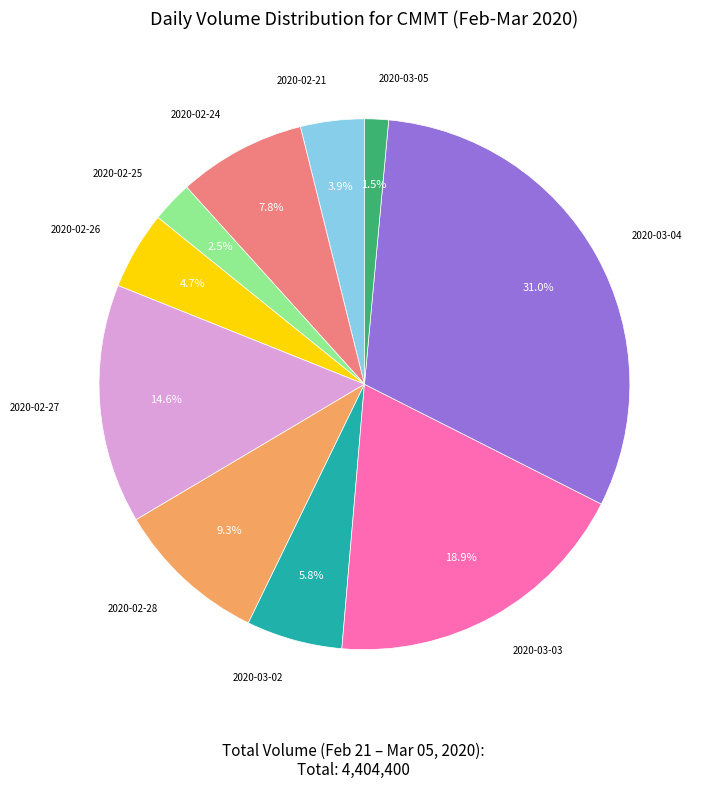

To the nearest percent, what portion does 2020-02-27 represent?

15%